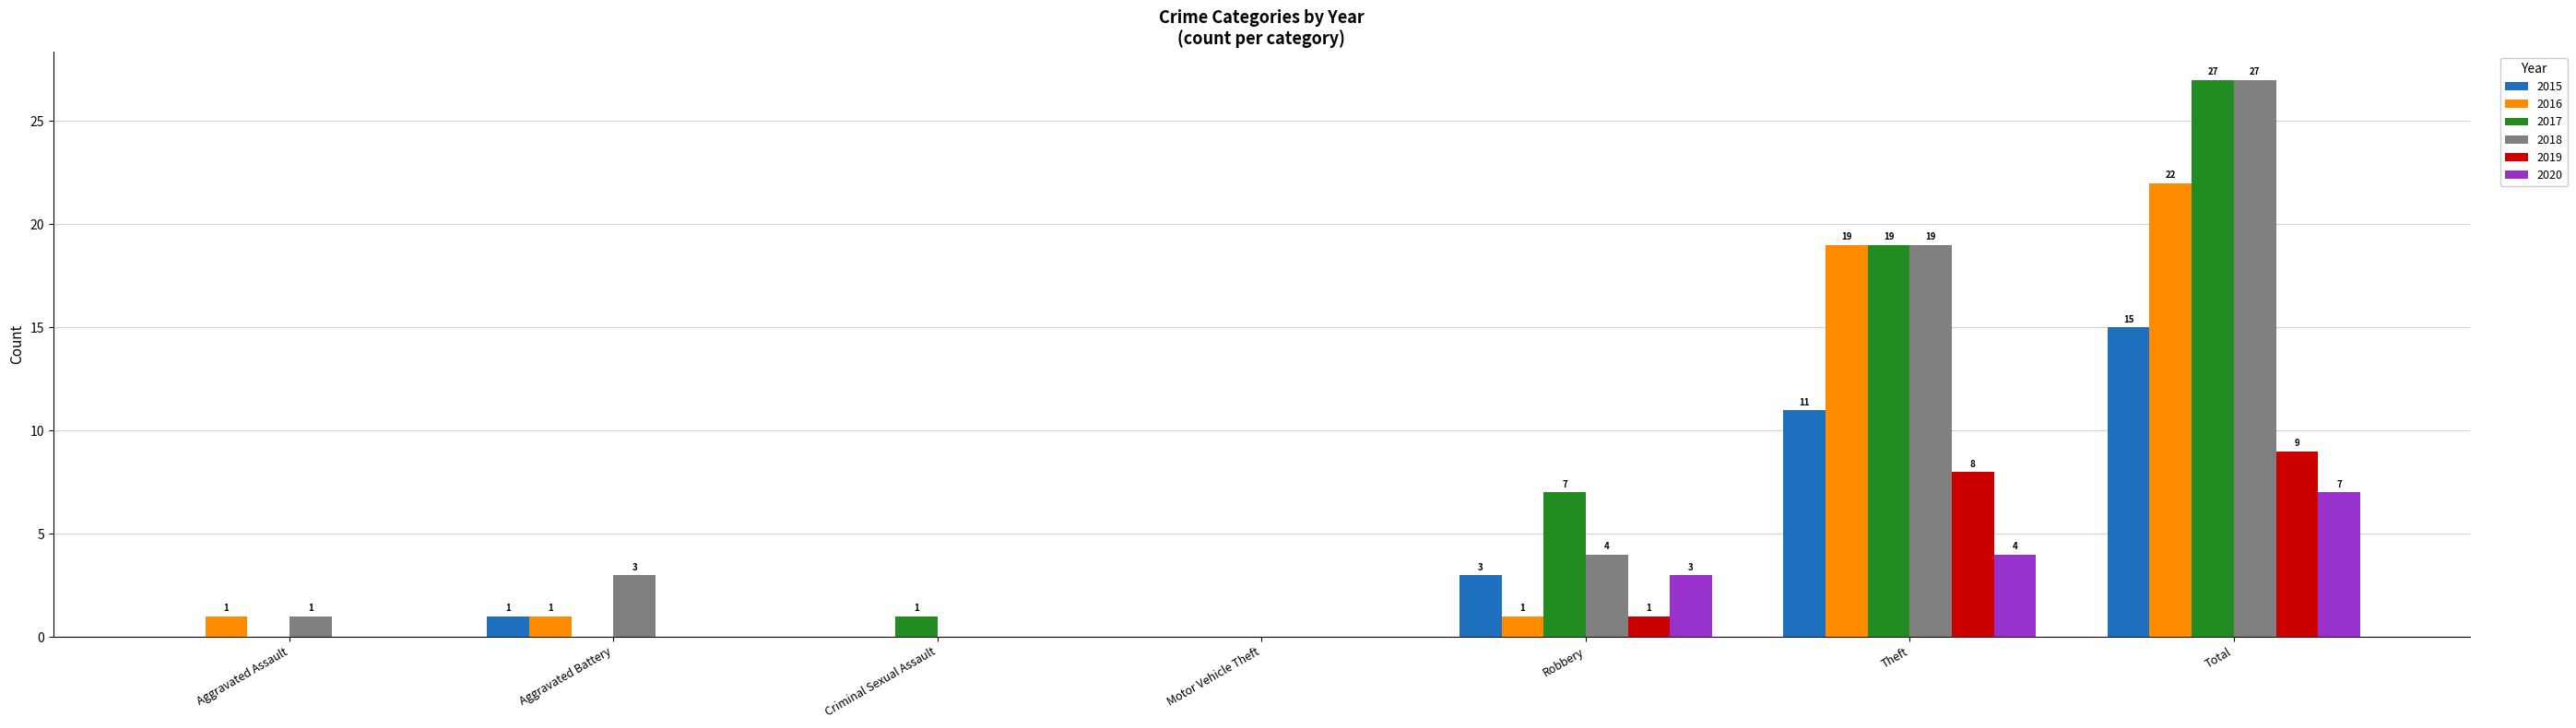

Read the 2015 value at Theft.

11